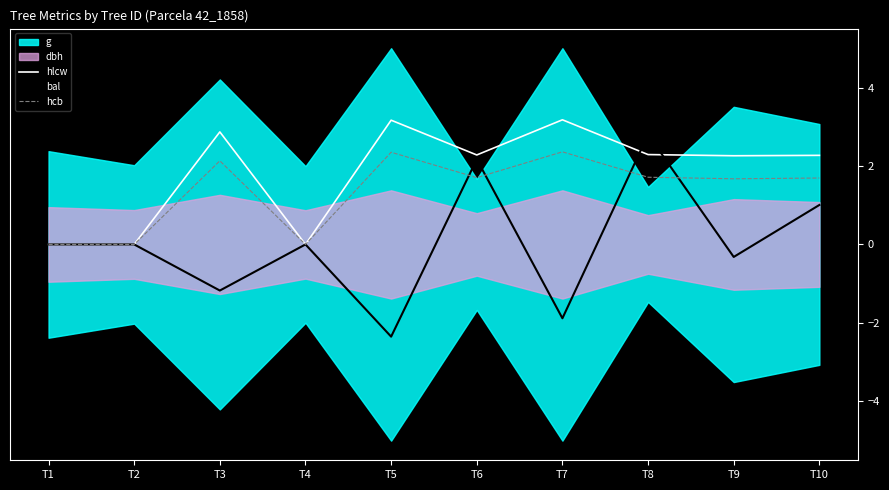

Is it true that hlcw equals 1.2 at T10?

False